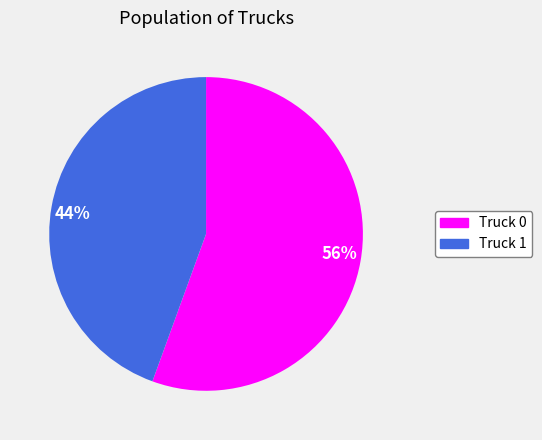

Between Truck 1 and Truck 0, which is larger?

Truck 0